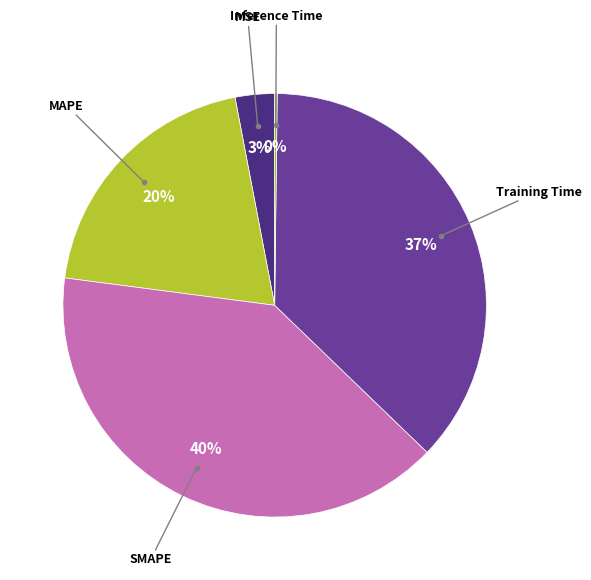

Does any single category account for the majority?

No